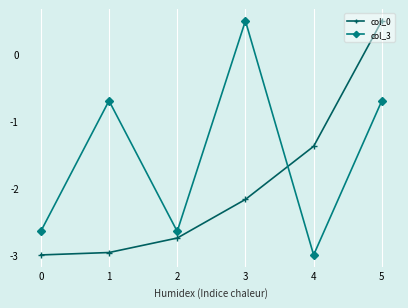

What is the value of the col_0 point at the 1st from the left?

-3.0